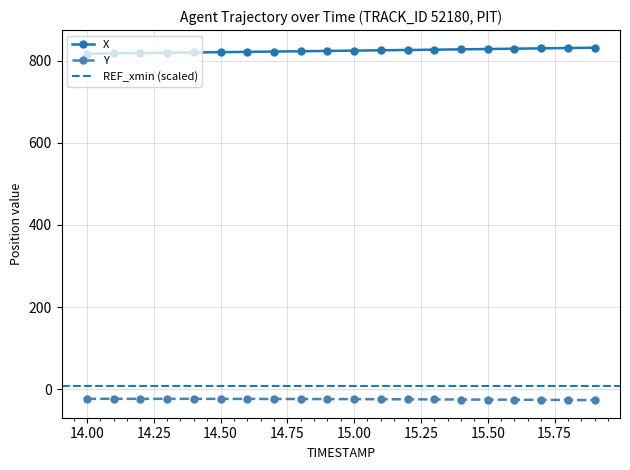

What is the lowest value of the Y series?

-26.5